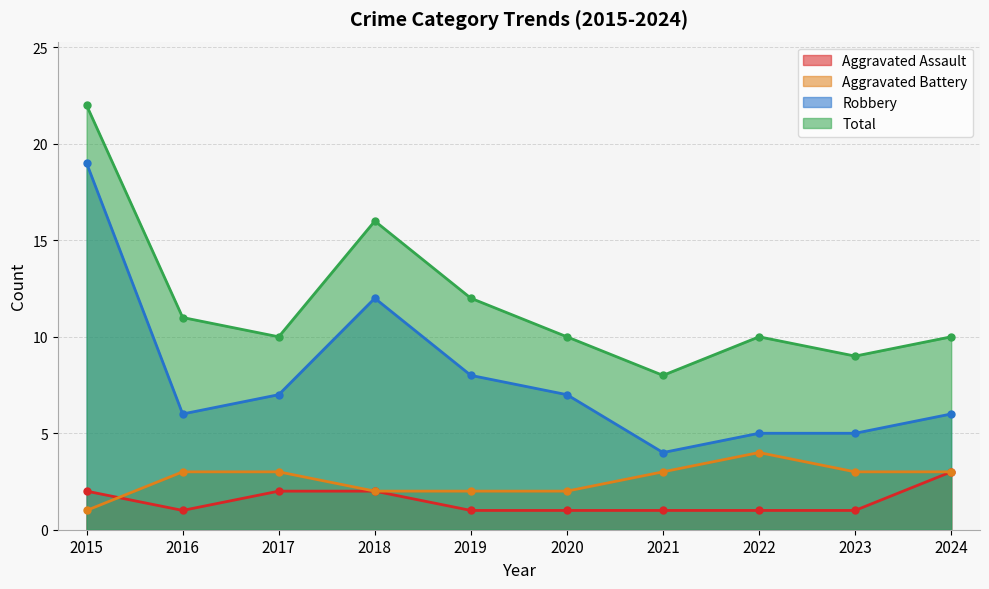

What is the maximum value for Total?

22